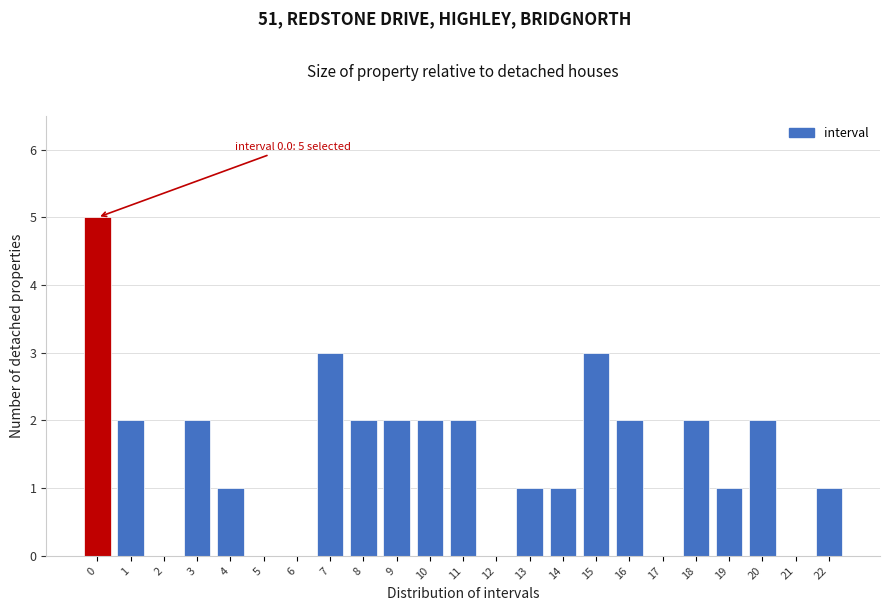

Reading left to right, list all the values displayed in this chart.

0=5	1=2	2=0	3=2	4=1	5=0	6=0	7=3	8=2	9=2	10=2	11=2	12=0	13=1	14=1	15=3	16=2	17=0	18=2	19=1	20=2	21=0	22=1